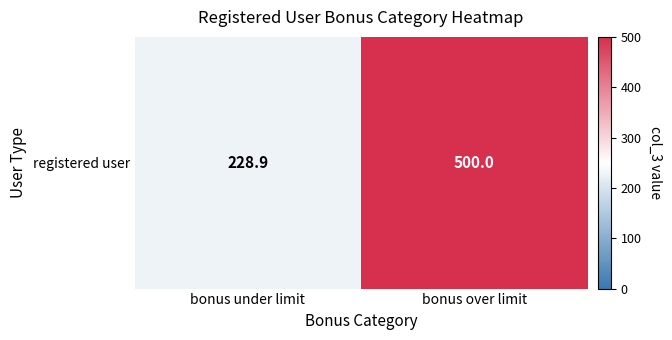

Which has a higher value, bonus over limit or bonus under limit?

bonus over limit